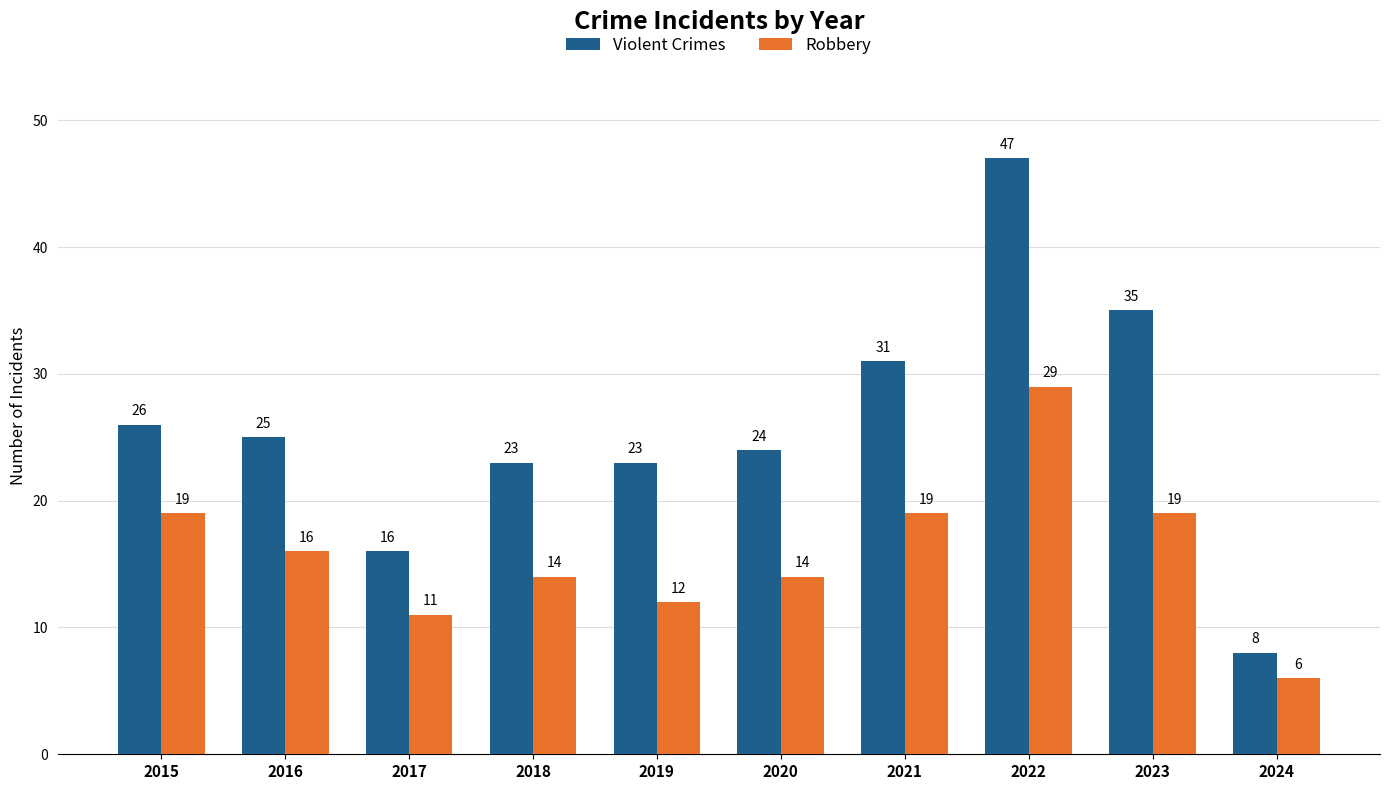

Rank the series at 2021 from lowest to highest value.

Robbery, Violent Crimes